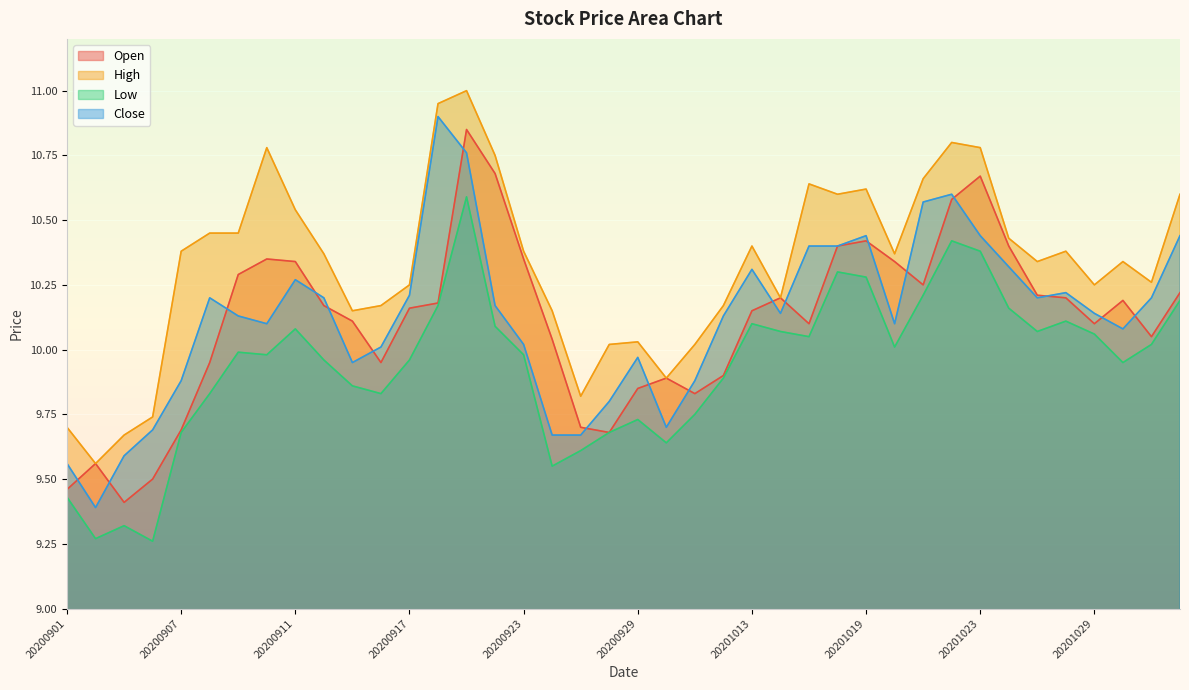

What is the difference between the maximum and minimum values in the High series?

1.4